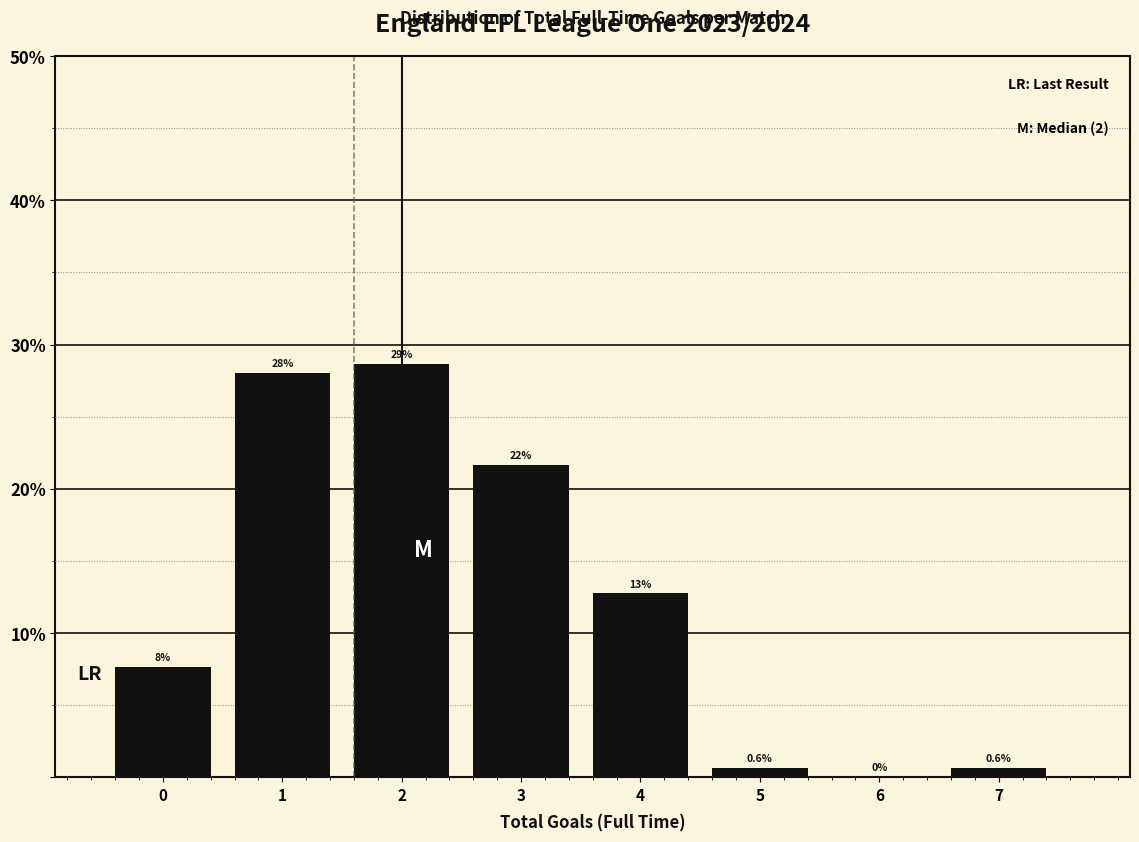

What is the greatest value displayed?

28.7